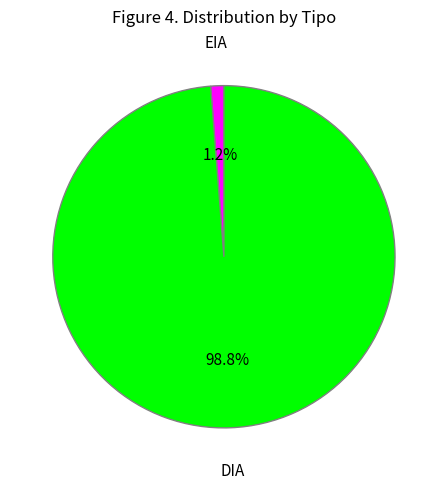

Combined, what portion of the pie is EIA and DIA?

100.0%